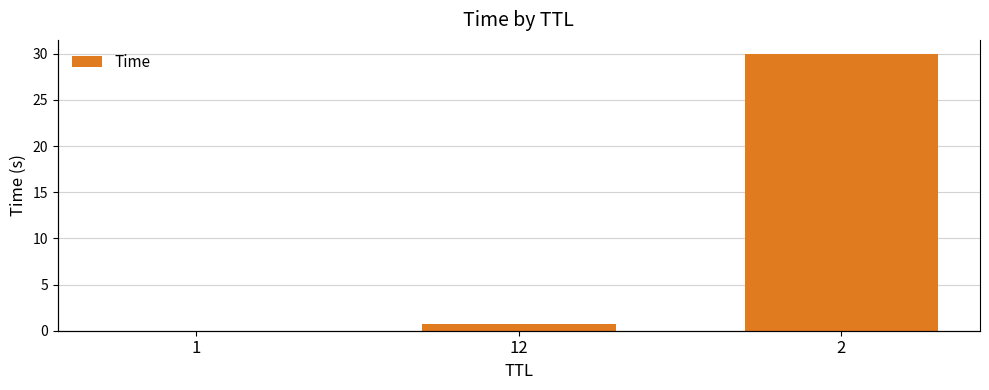

What is the change in value from 1 to 12?

+0.8